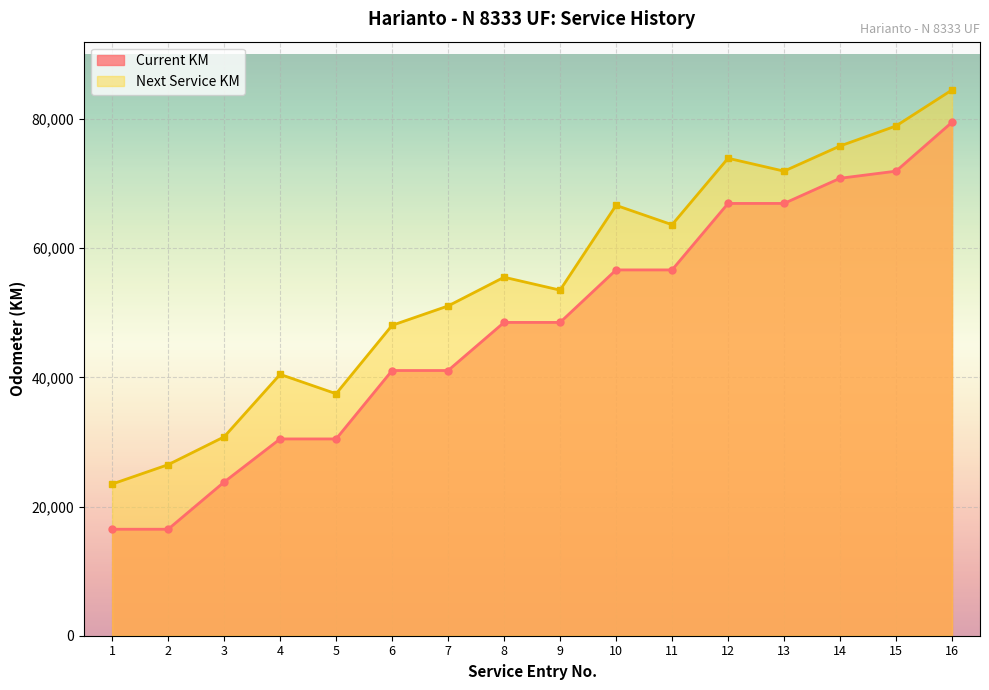

Reading left to right, what are all the values shown in this chart?

Current KM: 16490	16490	23797	30476	30476	41072	41072	48521	48521	56652	56652	66946	66947	70843	71946	79520
Next Service KM: 23490	26490	30797	40476	37476	48072	51072	55521	53521	66652	63652	73946	71947	75843	78946	84520